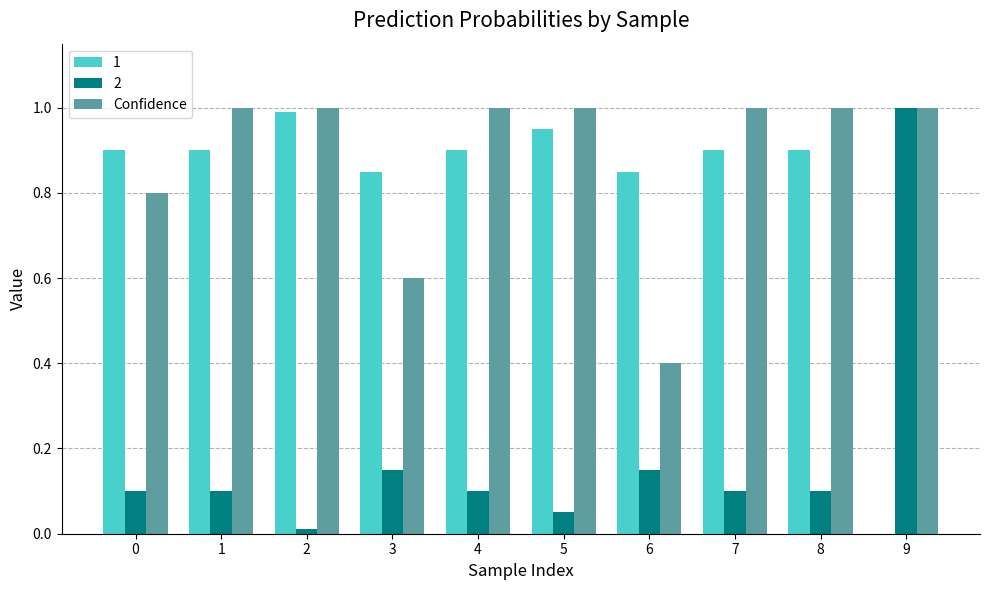

What is the greatest value displayed?

1.0